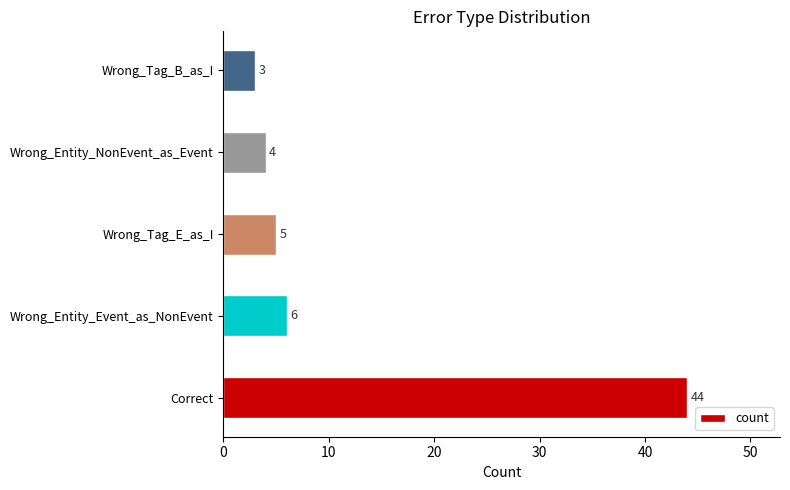

Does the chart contain any negative values?

No